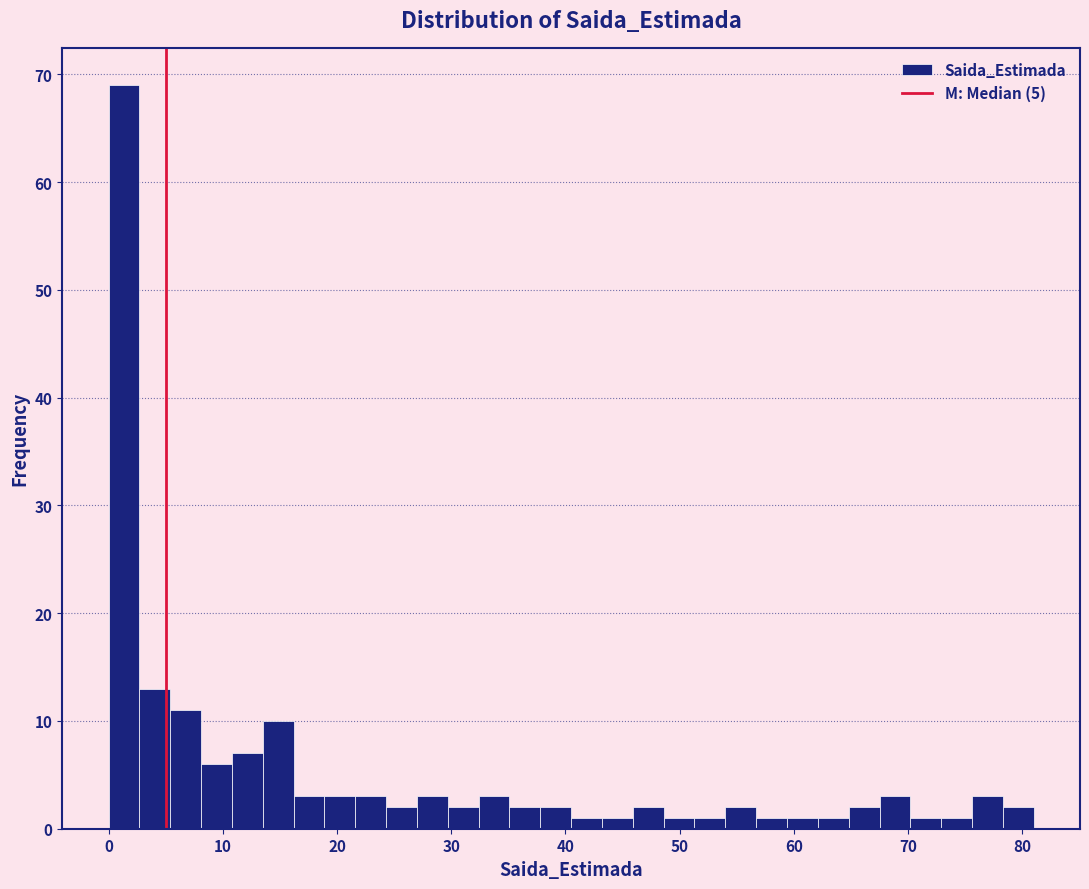

Around what value on the x-axis is the tallest bar? Give the approximate position of its centre, as read against the axis.

1